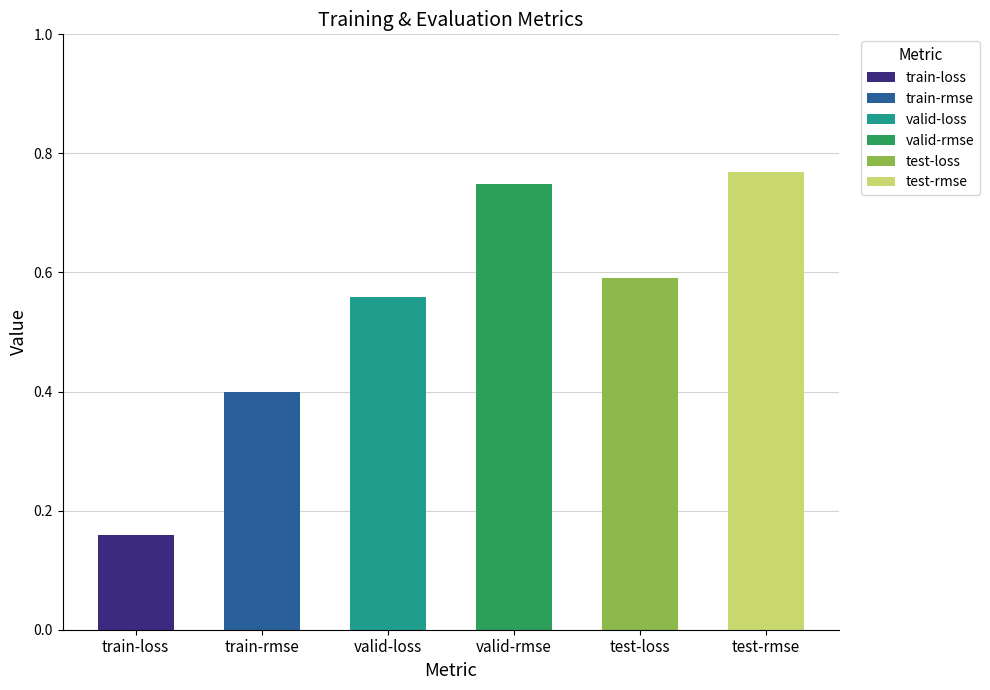

Are the bars horizontal?

No